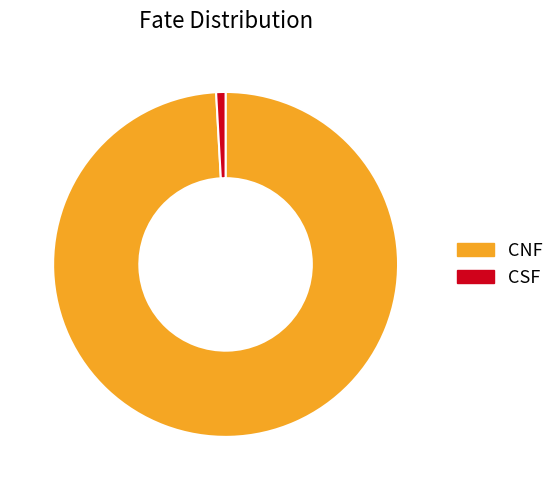

Which slice is the largest?

CNF